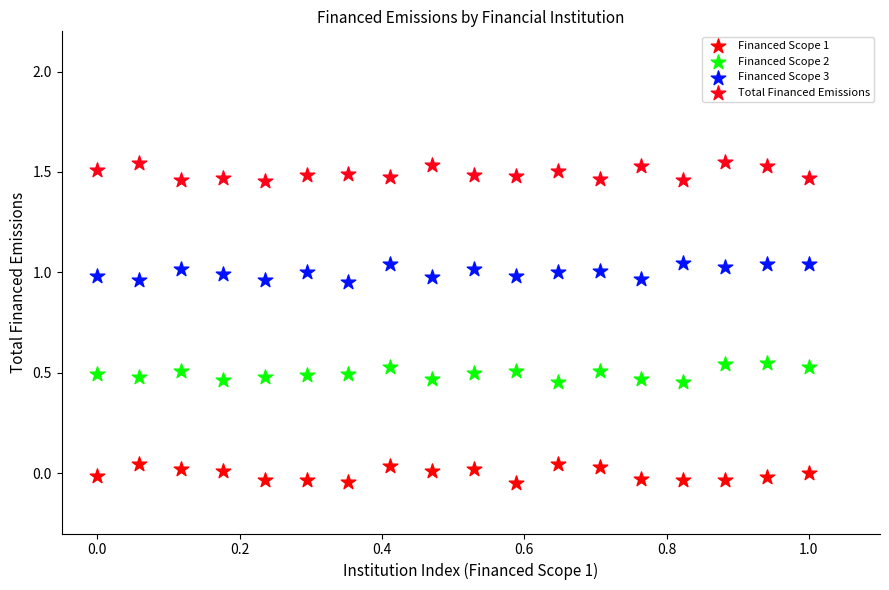

What are all the series names shown in the legend?

Financed Scope 1, Financed Scope 2, Financed Scope 3, Total Financed Emissions